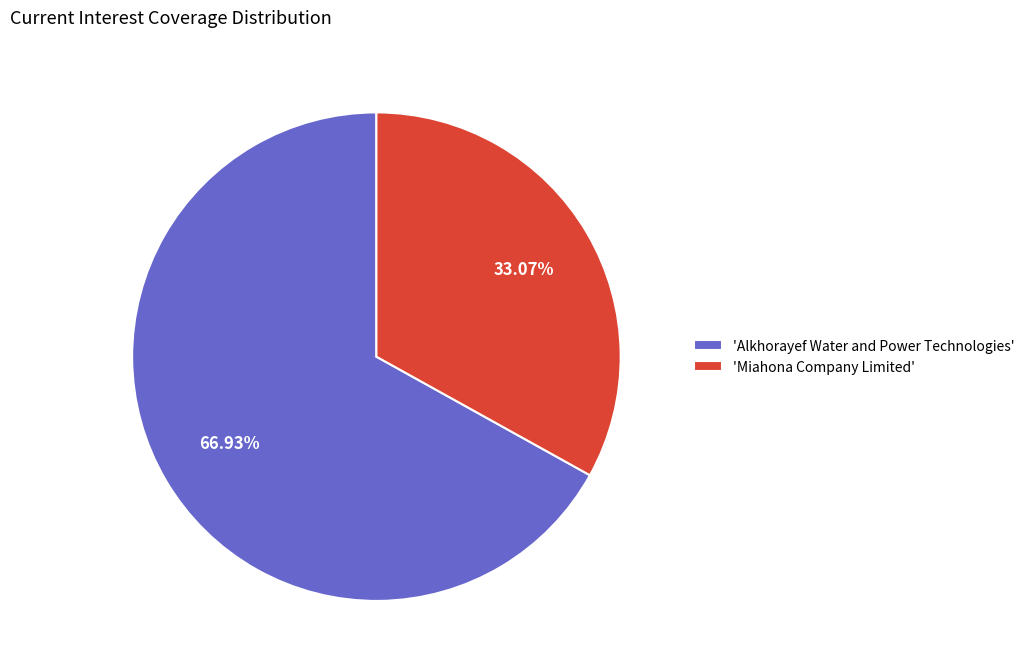

Rank the categories by value from lowest to highest.

'Miahona Company Limited', 'Alkhorayef Water and Power Technologies'